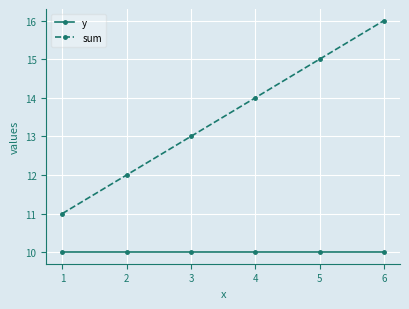

What is the maximum value shown in the chart?

16